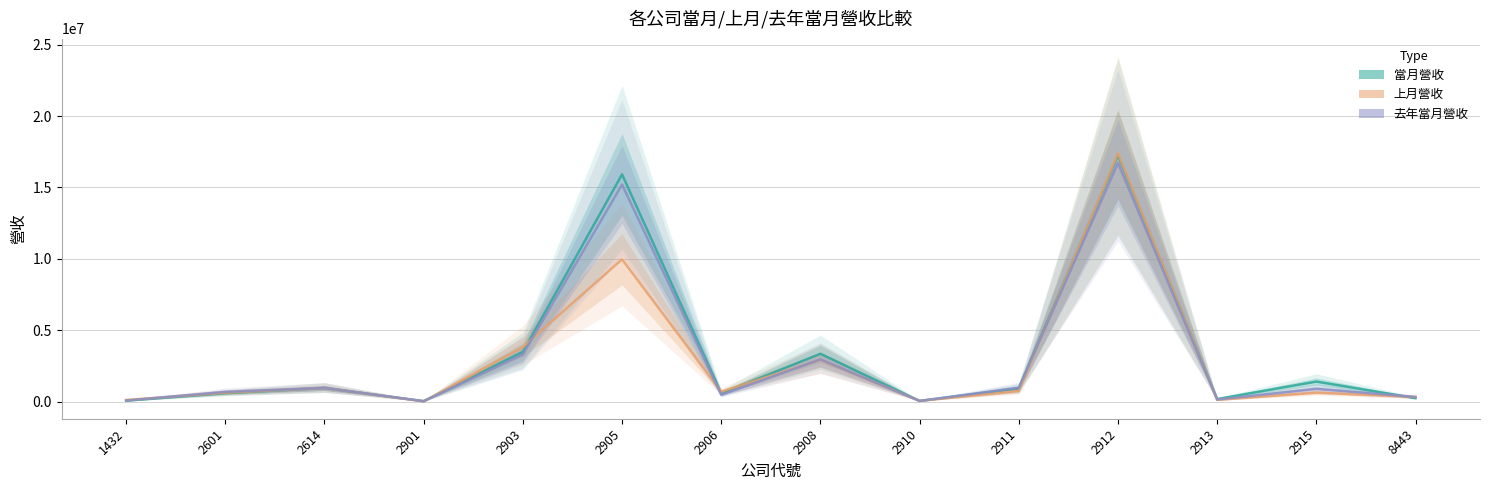

At which category is the sum across all series the highest?

2912